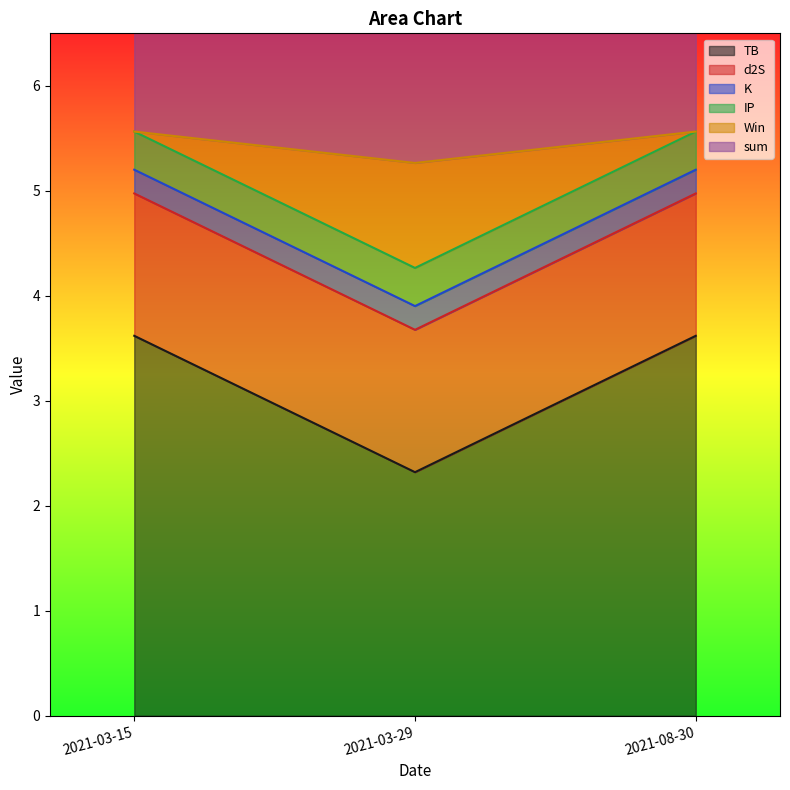

Which category has the lowest value across all series?

2021-03-29